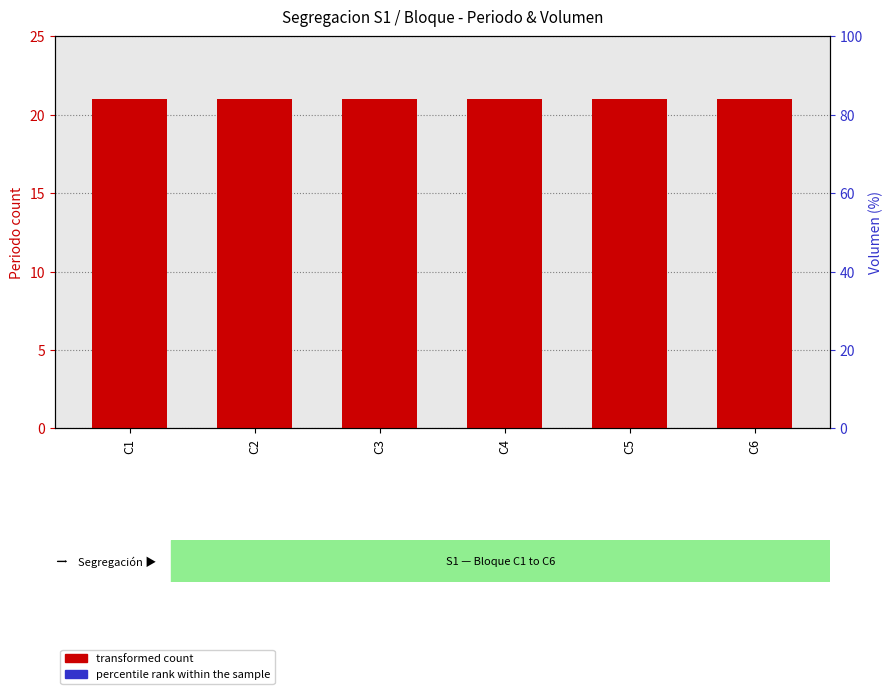

Reading right to left, what are all the values shown in this chart?

transformed count: 21	21	21	21	21	21
percentile rank within the sample: 0	0	0	0	0	0